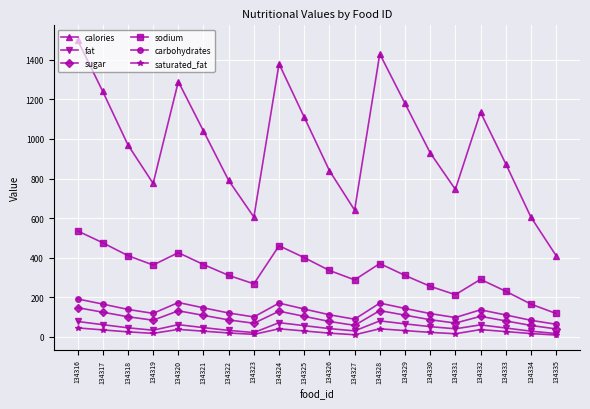

Is this an area chart (filled region under the line)?

No